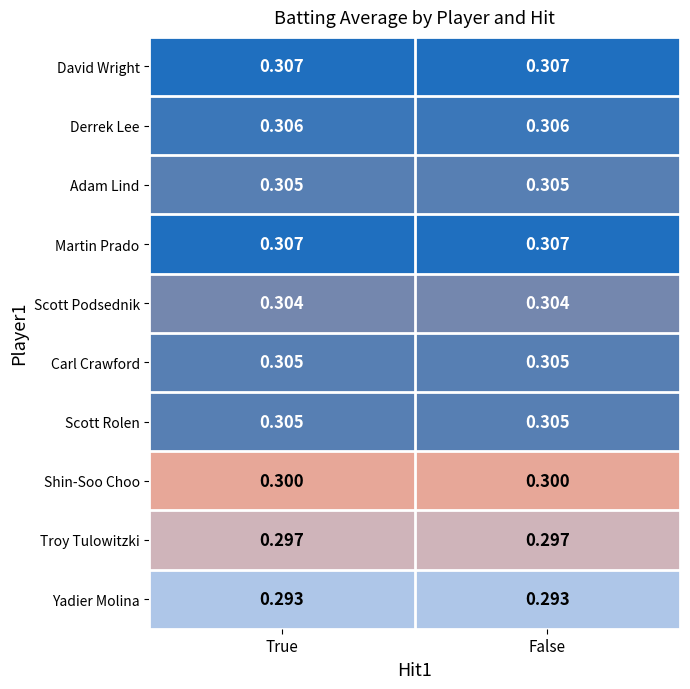

Is the value of David Wright at True greater than the value of Scott Rolen at False?

Yes